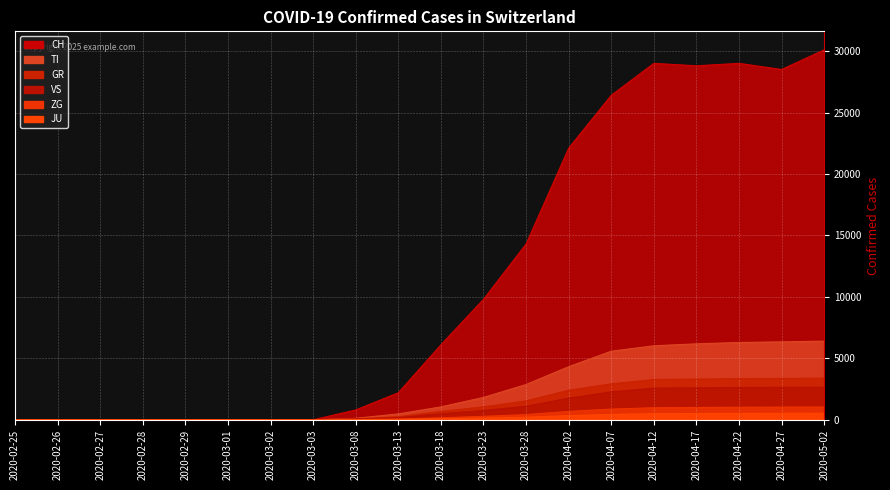

How many categories are shown in the chart?

20